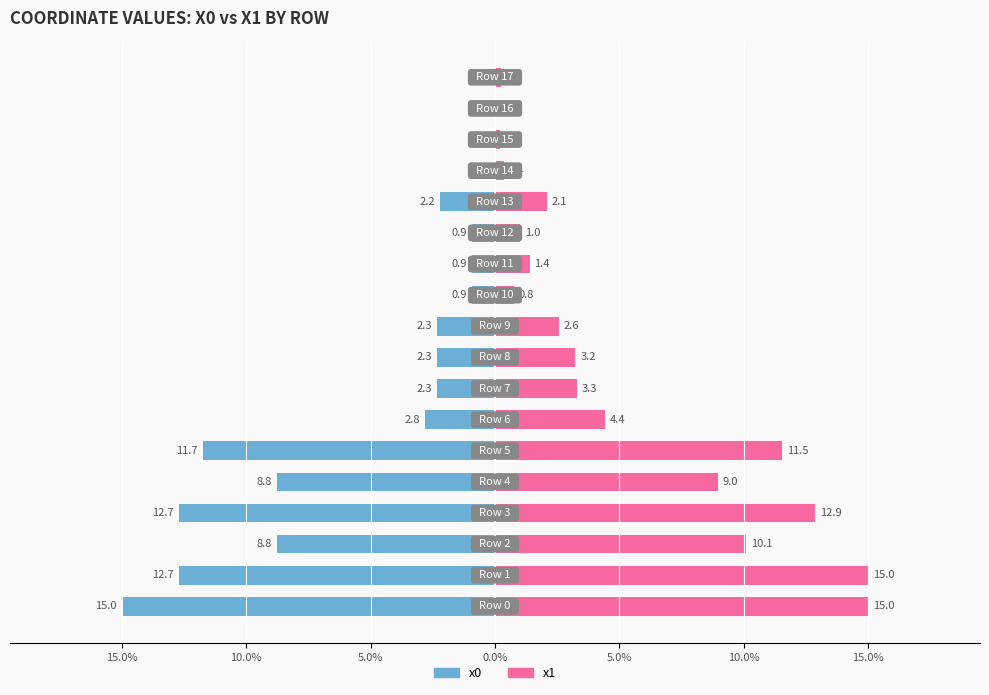

What is the label of the 9th bar from the right?

9